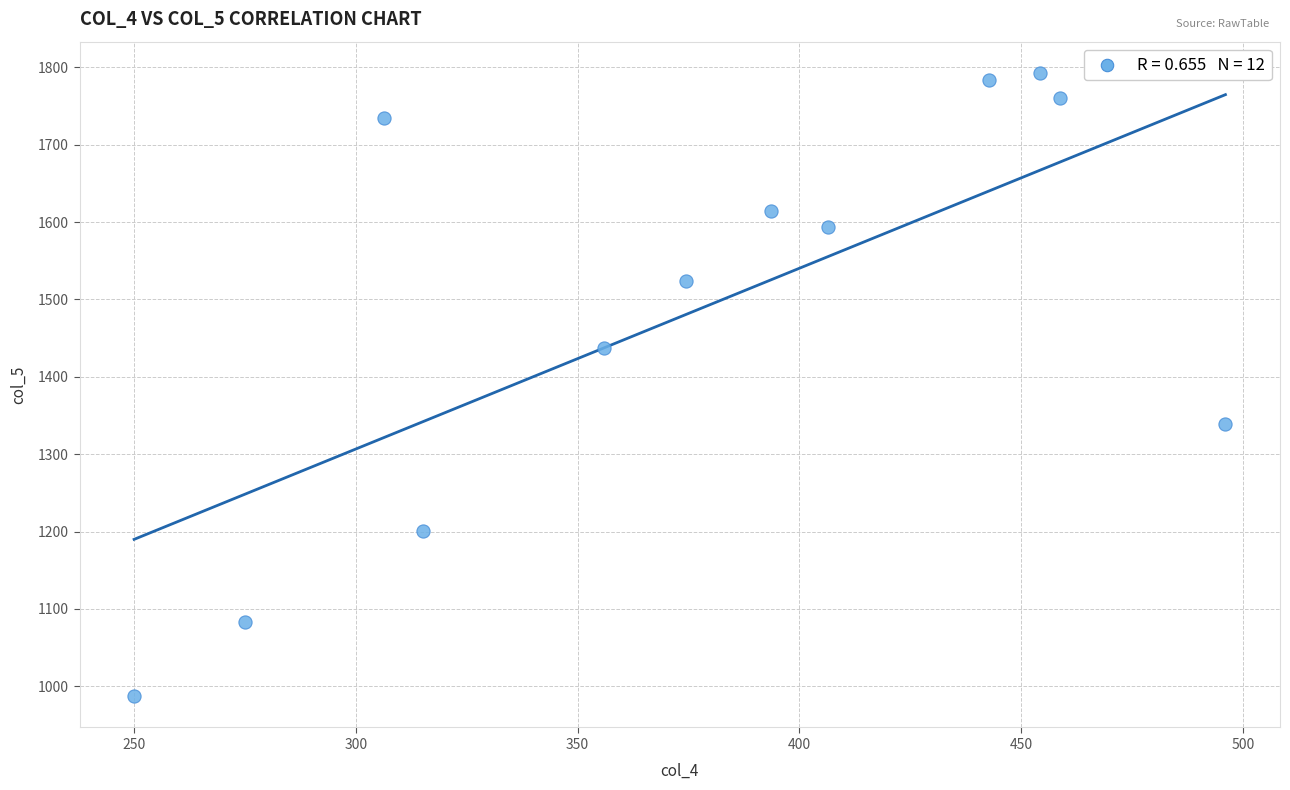

What is the average Y value?

1487.6